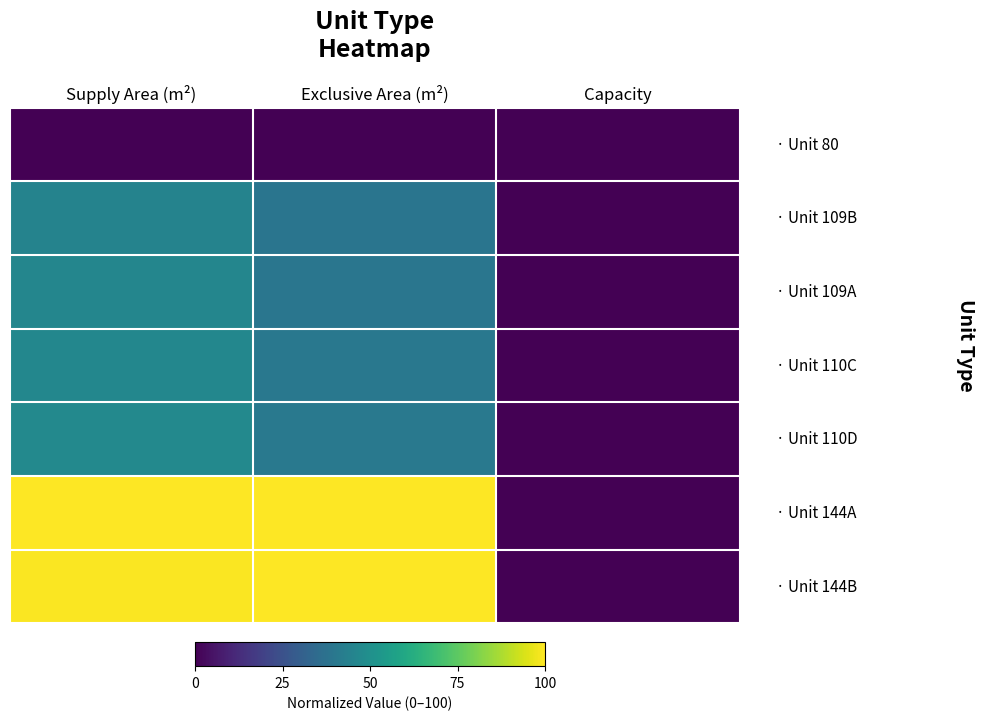

Which category has the lowest value across all series?

Supply Area (m²)